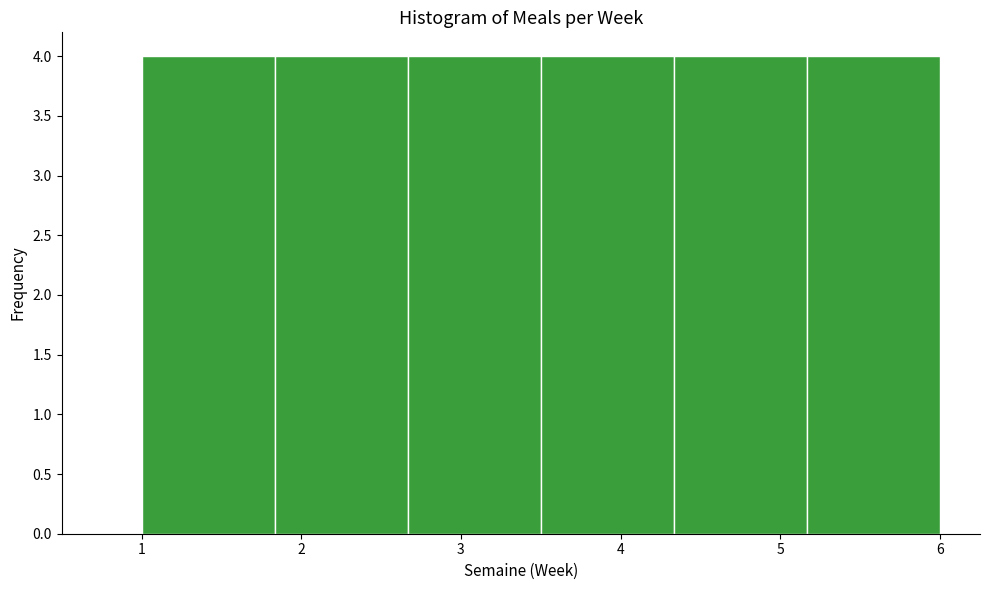

What is the height of the bar covering 2.7 to 3.5 on the x-axis? Neither the bar edges nor the heights are printed on the chart, so give them approximately, as read against the axes.

4